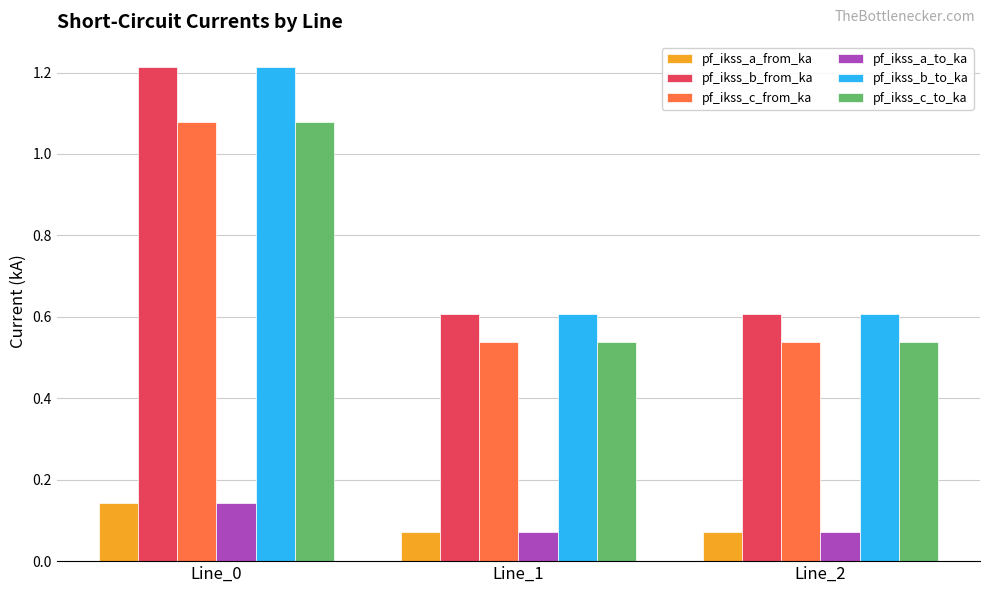

What is the value of the pf_ikss_b_to_ka bar at the 2nd from the left?

0.6